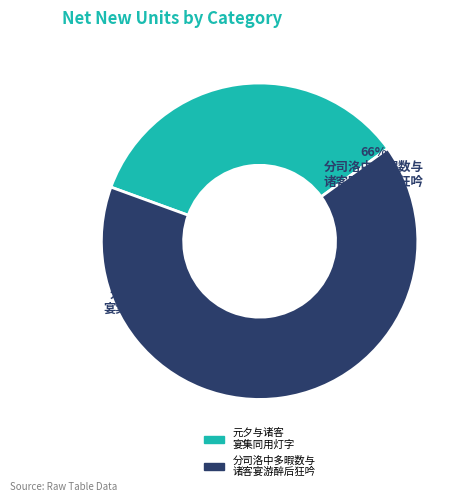

To the nearest percent, what is the difference between the 分司洛中多暇数与诸客宴游醉后狂吟偶成十韵因招梦得宾客兼呈思黯奇章公 and 元夕与诸客宴集同用灯字 slice percentages?

31%